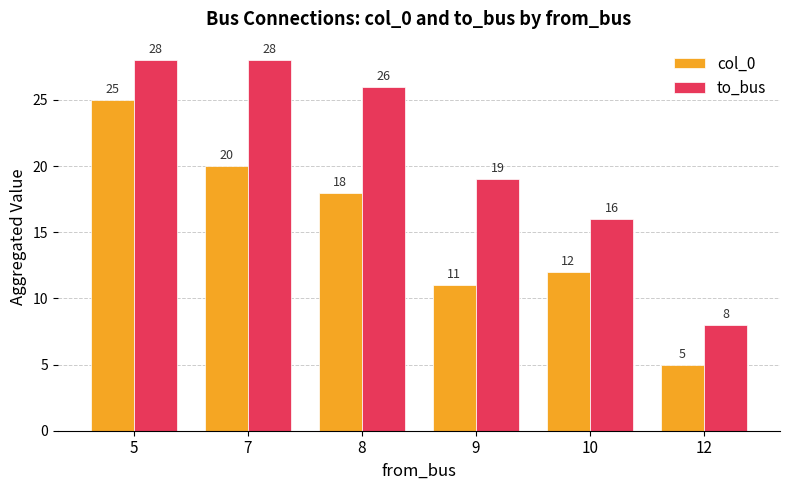

At which category is the sum across all series the highest?

5